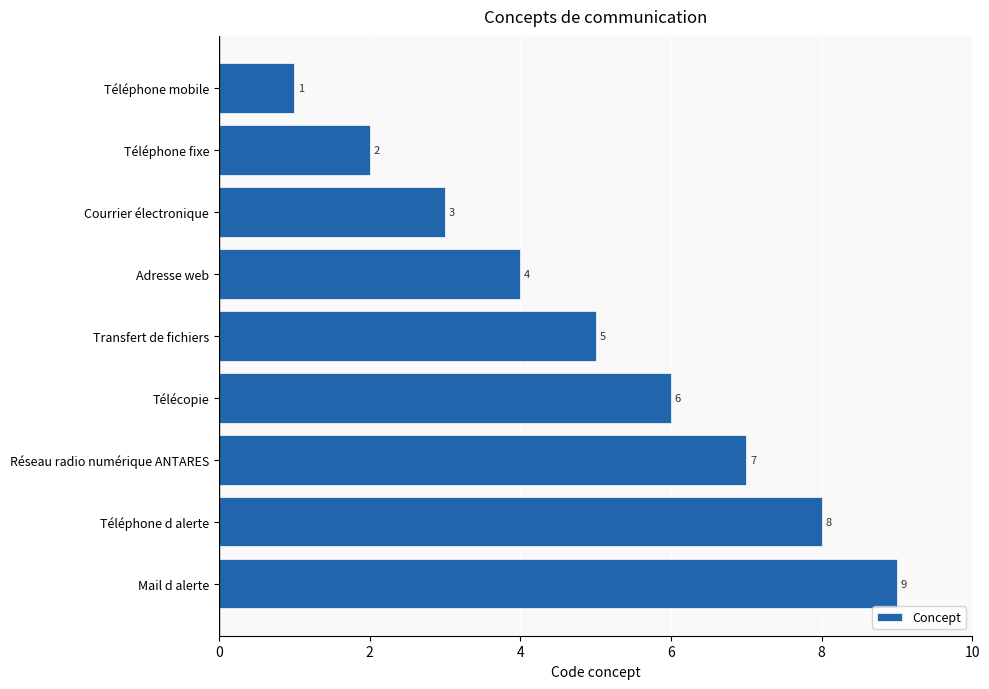

The chart shows a value of 8 at Transfert de fichiers. True or false?

False